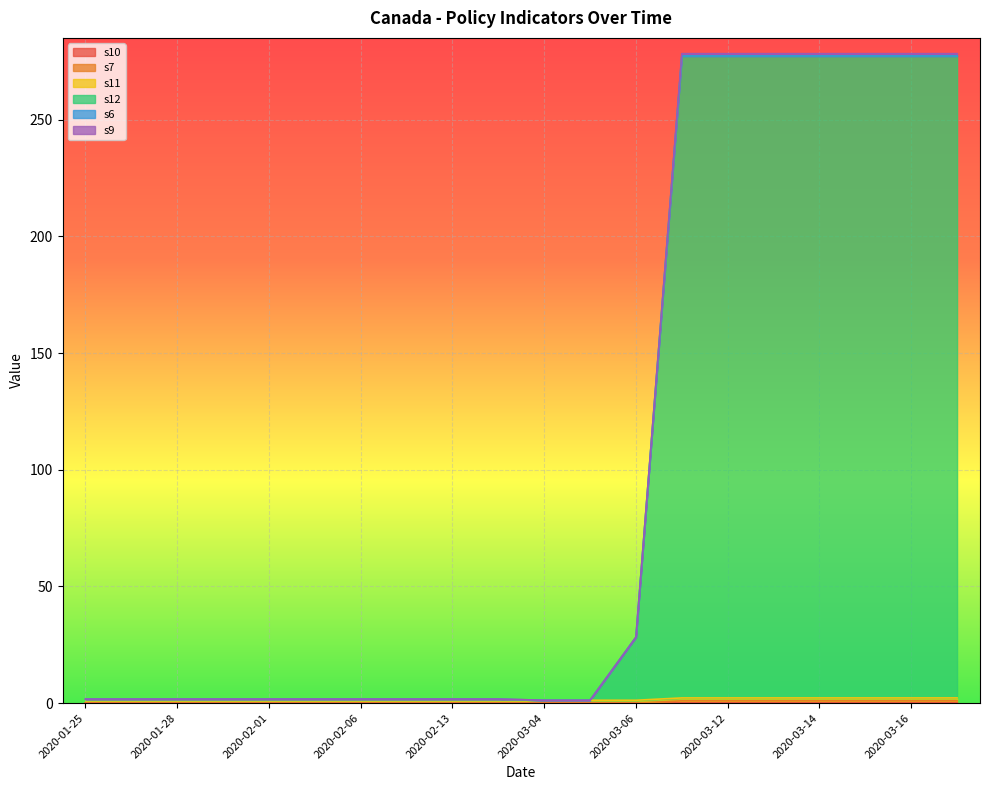

Does the chart display data point markers on the line(s)?

No